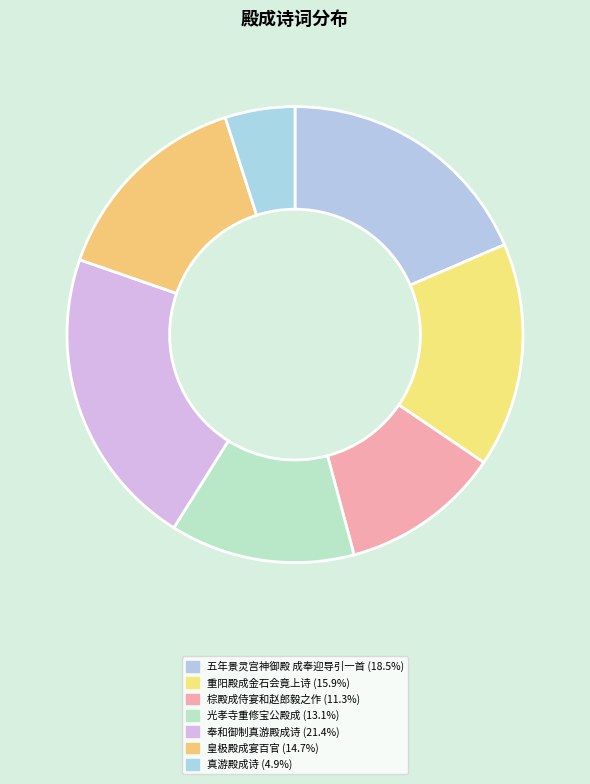

Is there a majority slice in this chart?

No